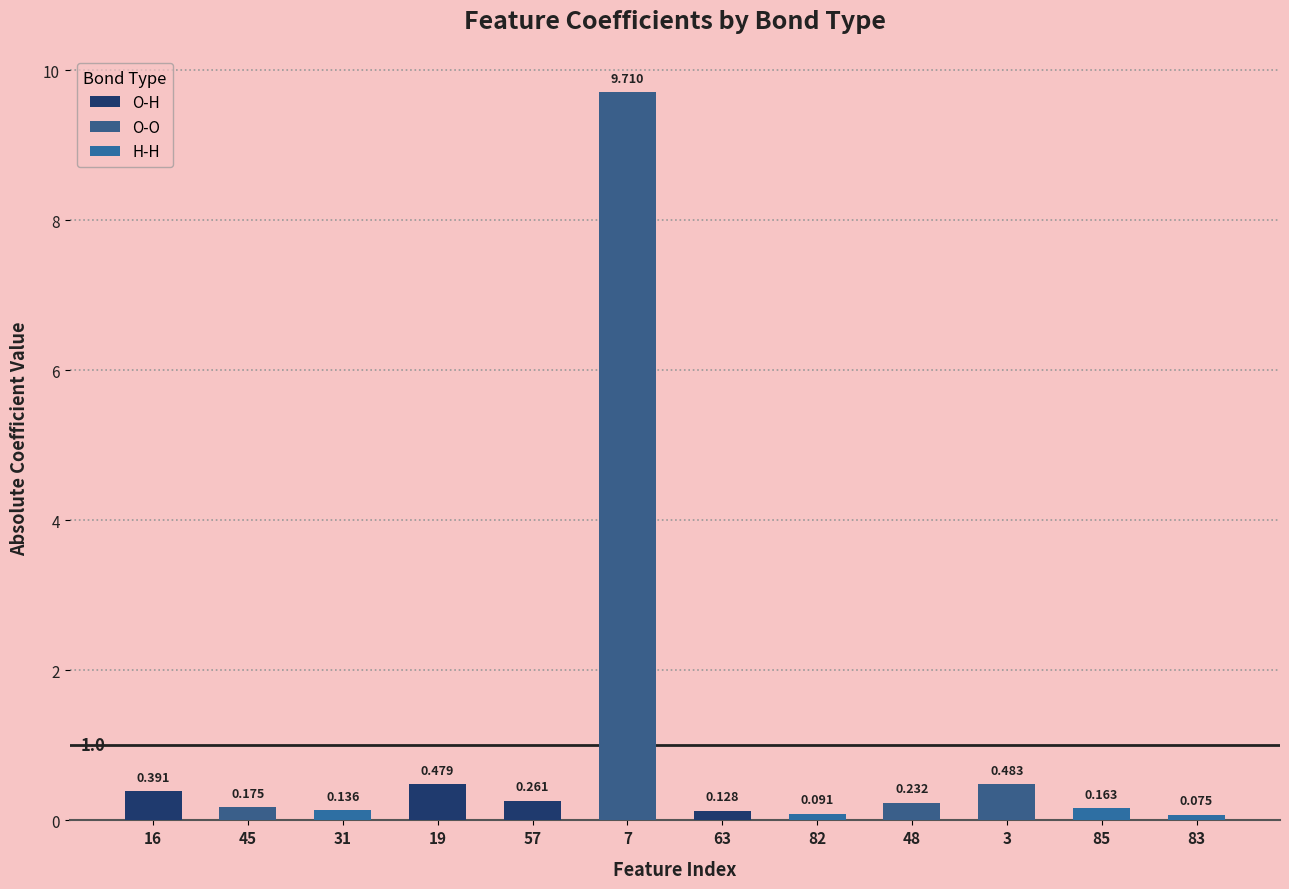

At which category does the chart reach its minimum across all series?

H-H/H-H(83)